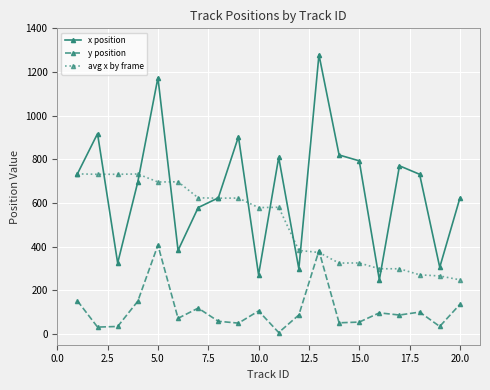

What is the value of the y position point at the 6th from the left?

71.0